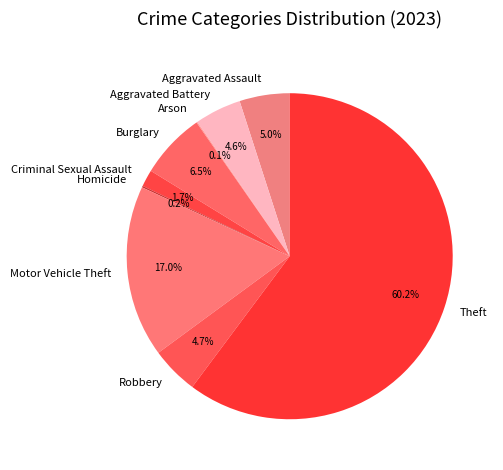

Is there a majority slice in this chart?

Yes